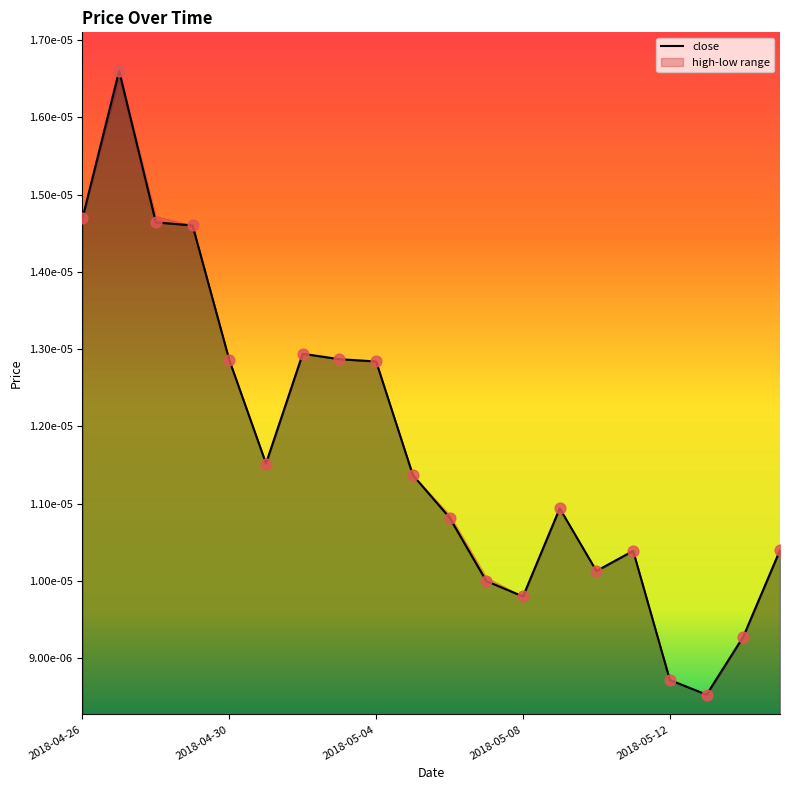

Which series has the largest total across all categories?

close